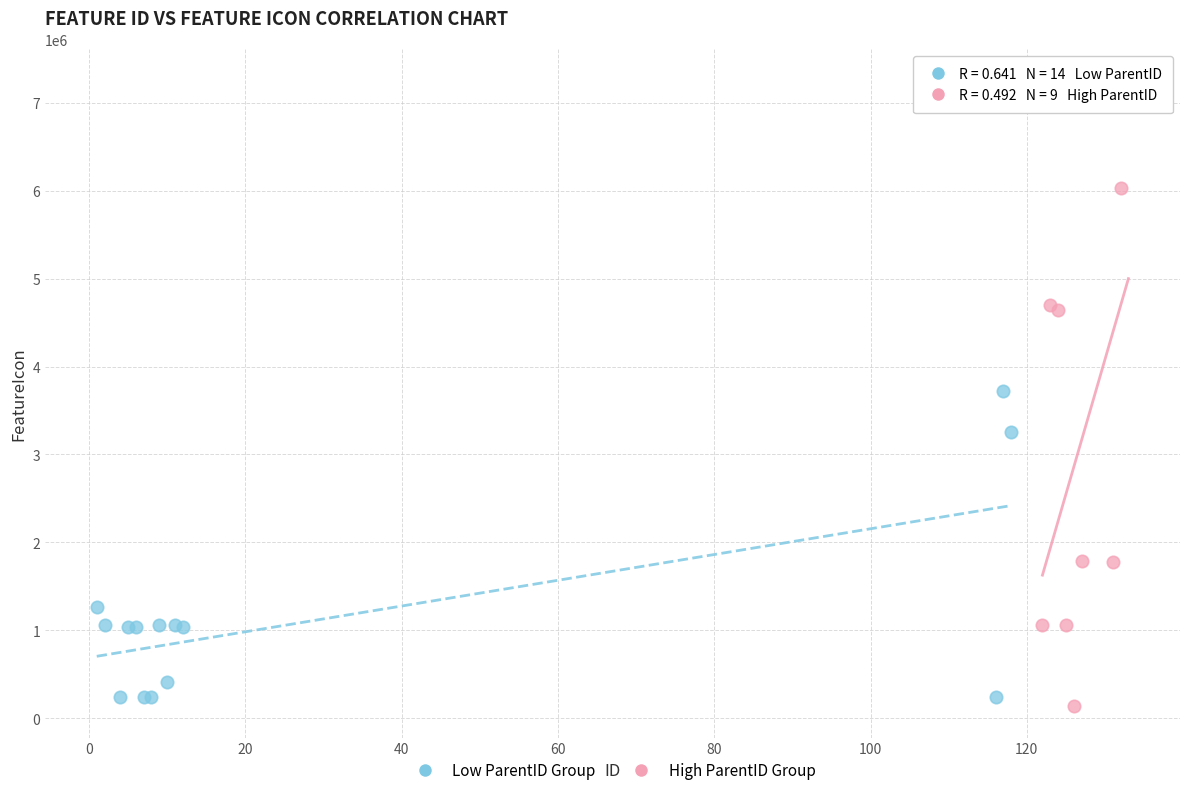

Which series contains the lowest Y value?

High ParentID Group